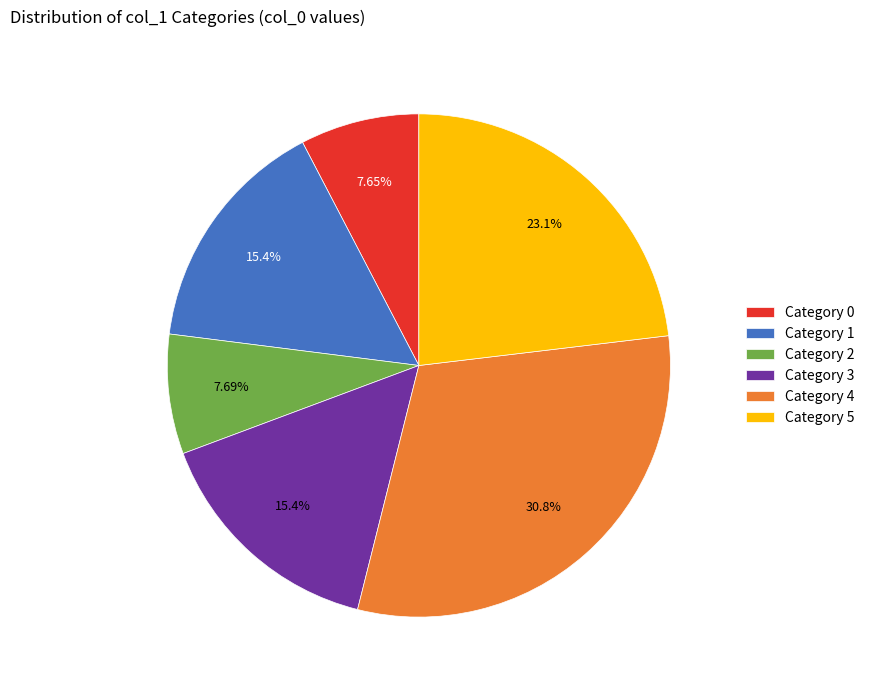

Which has a higher value, Category 3 or Category 5?

Category 5